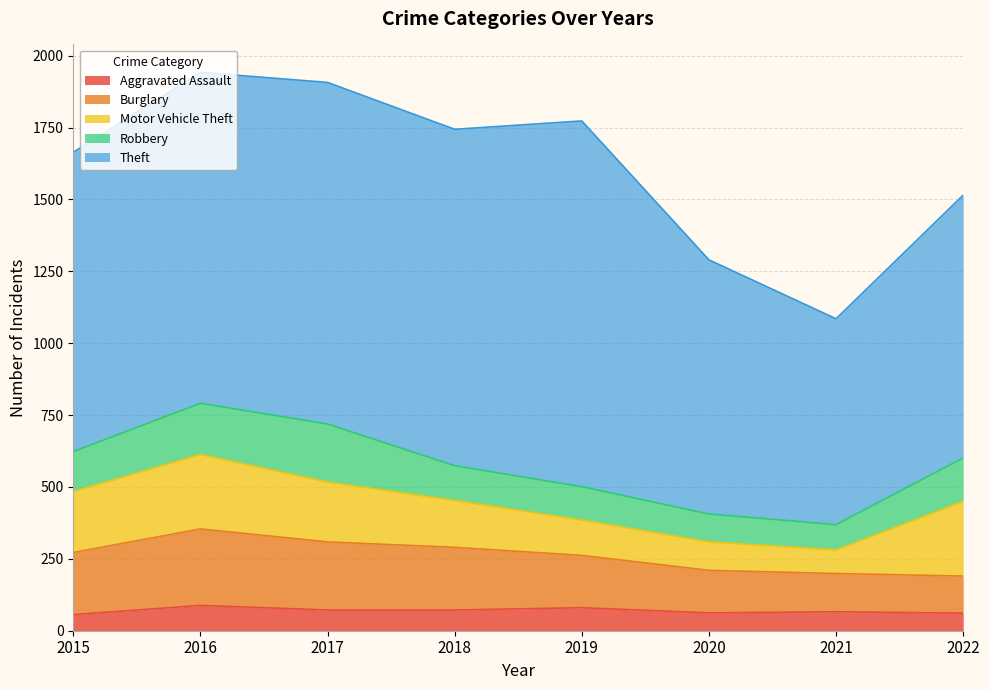

True or false: Aggravated Assault and Motor Vehicle Theft cross at least once.

False